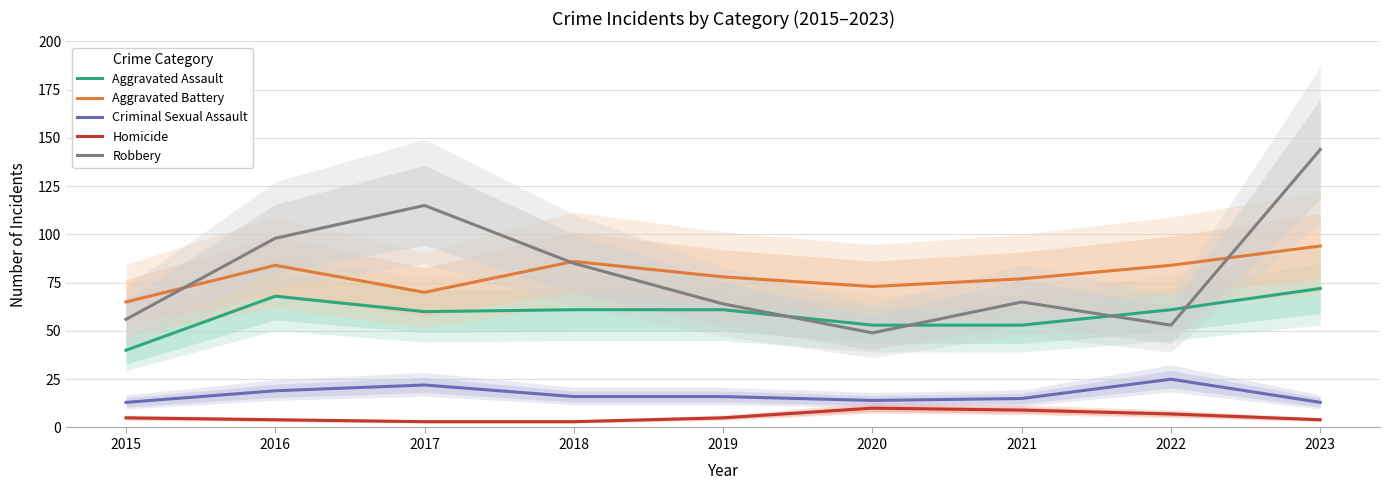

What is the minimum value shown in the chart?

3